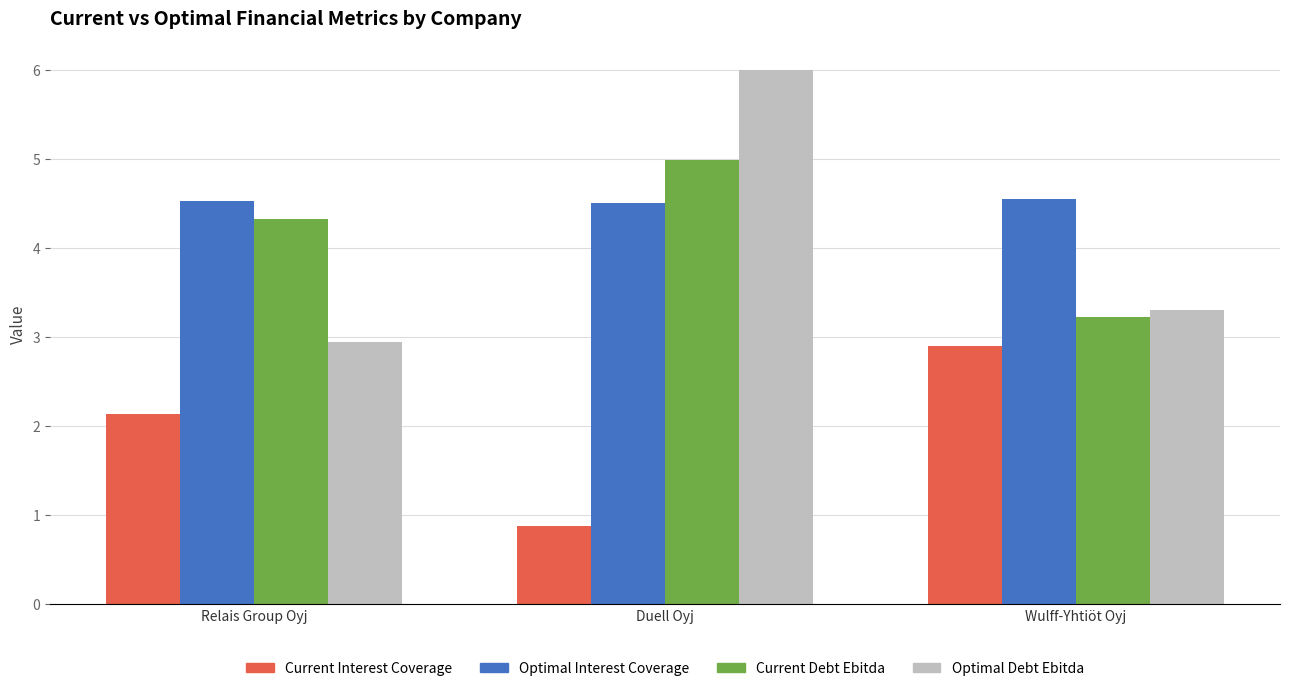

Reading right to left, list all the values displayed in this chart.

Current Interest Coverage: Wulff-Yhtiöt Oyj=2.9	Duell Oyj=0.9	Relais Group Oyj=2.1
Optimal Interest Coverage: Wulff-Yhtiöt Oyj=4.5	Duell Oyj=4.5	Relais Group Oyj=4.5
Current Debt Ebitda: Wulff-Yhtiöt Oyj=3.2	Duell Oyj=5.0	Relais Group Oyj=4.3
Optimal Debt Ebitda: Wulff-Yhtiöt Oyj=3.3	Duell Oyj=6.0	Relais Group Oyj=2.9